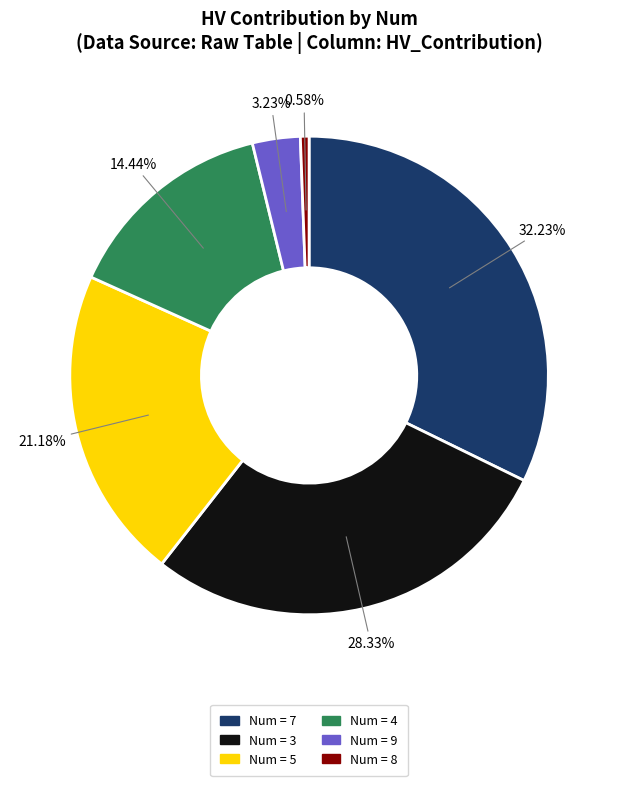

Does any single category account for the majority?

No